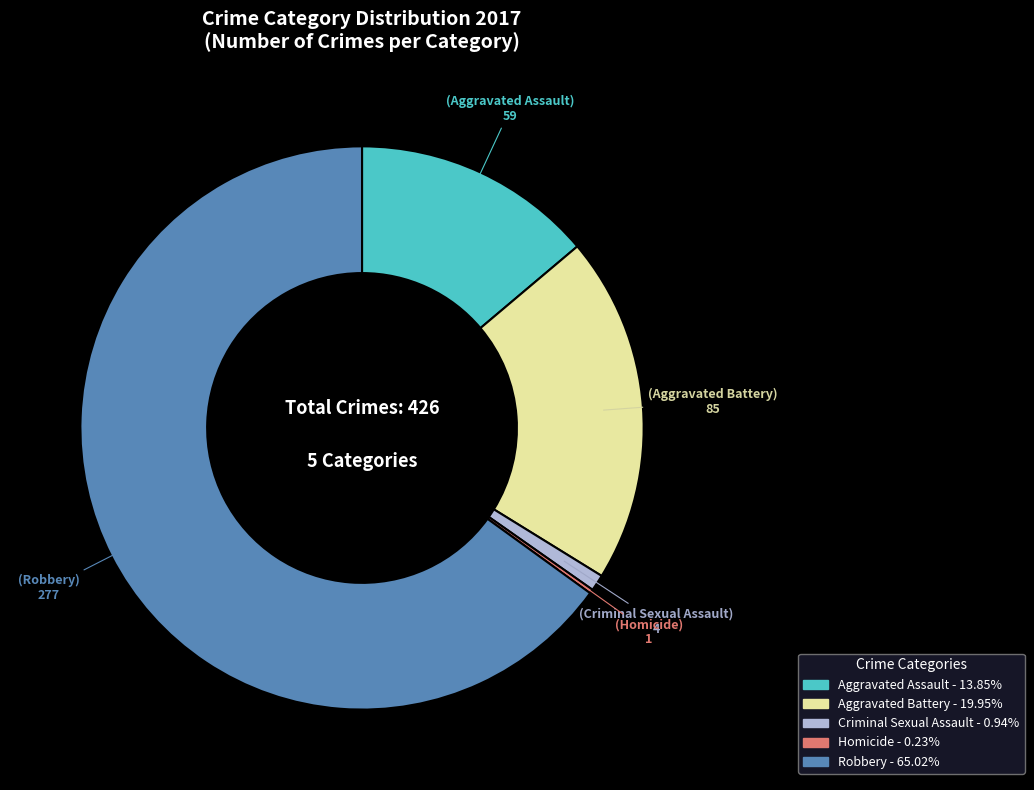

Combined, do Aggravated Battery and Criminal Sexual Assault account for over 50%?

No